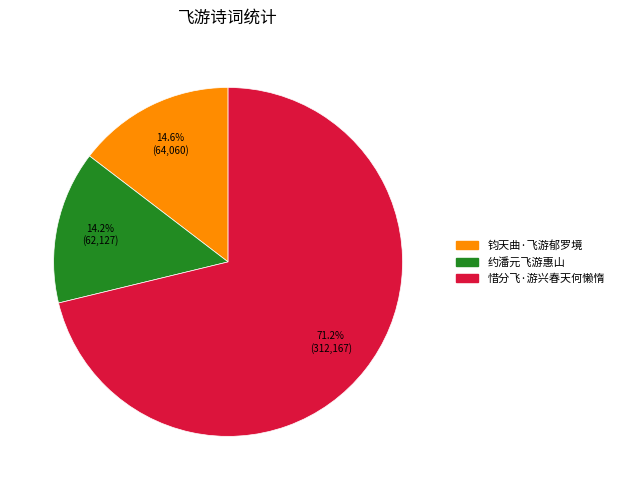

To the nearest percent, what portion does 钧天曲·飞游郁罗境 represent?

15%